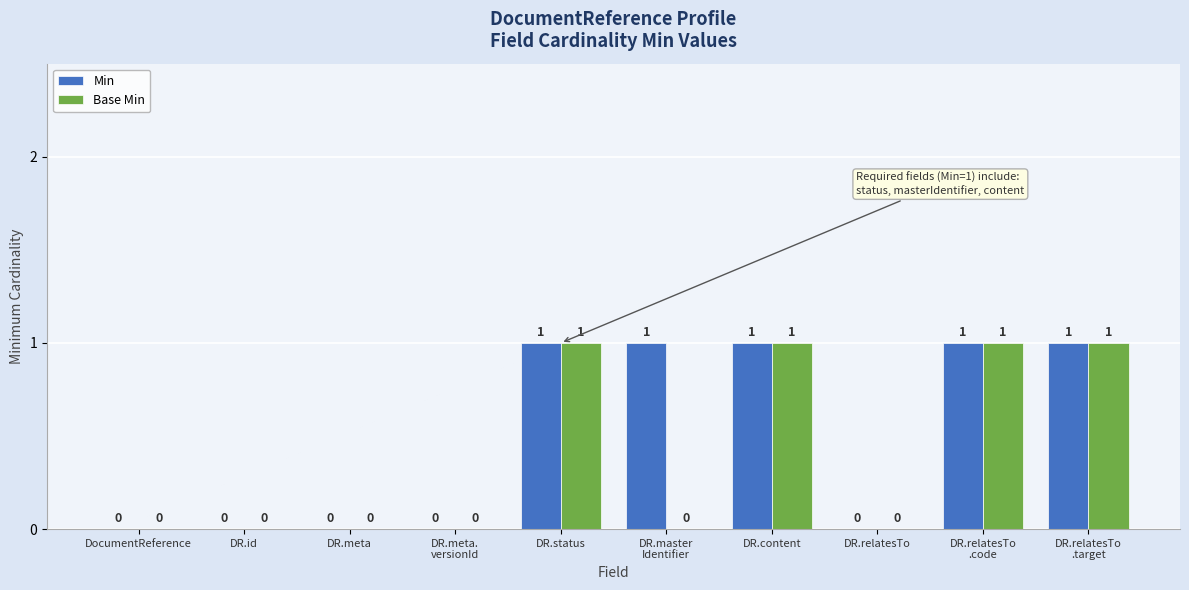

Which series has the largest total across all categories?

Min